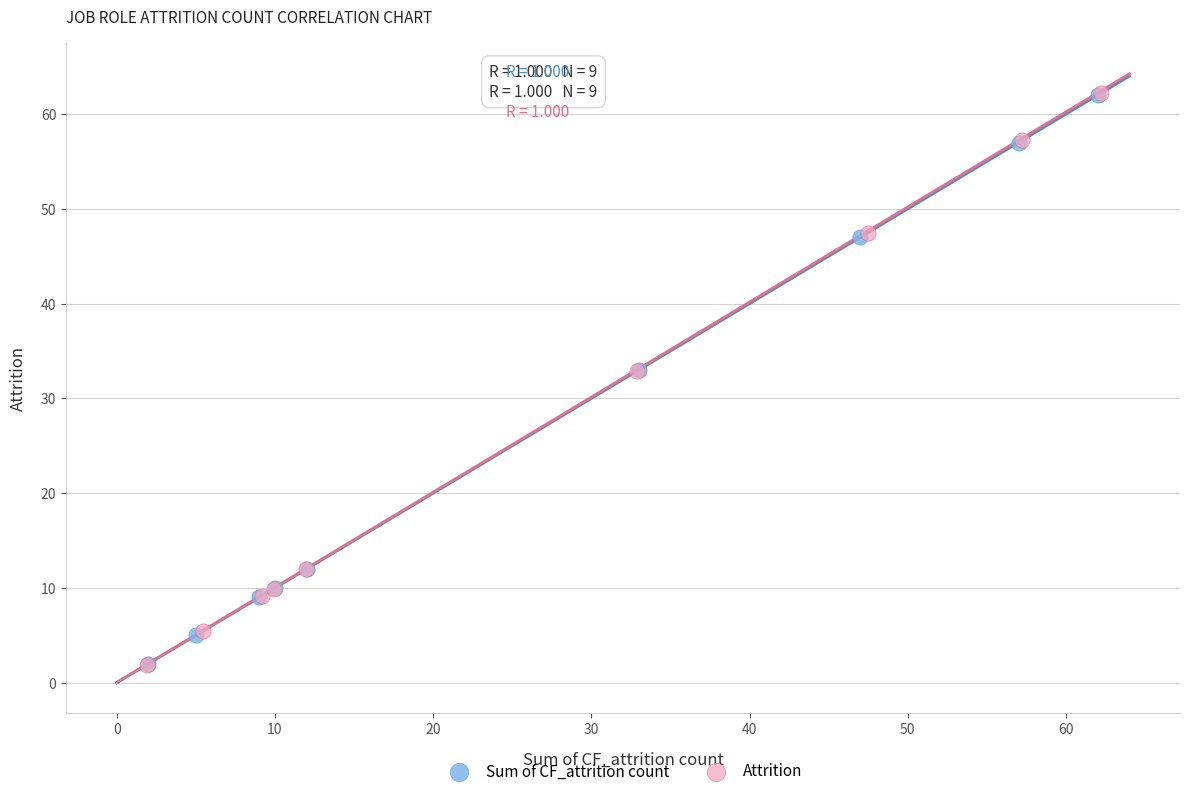

Which series has the widest spread of Y values?

Attrition